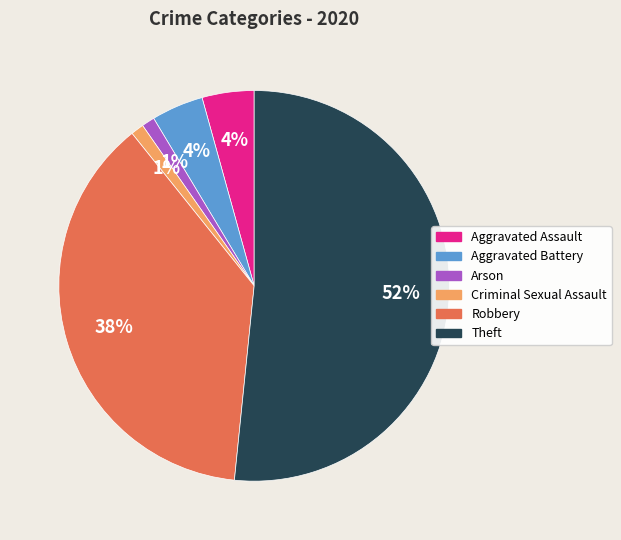

Between Aggravated Assault and Robbery, which is larger?

Robbery